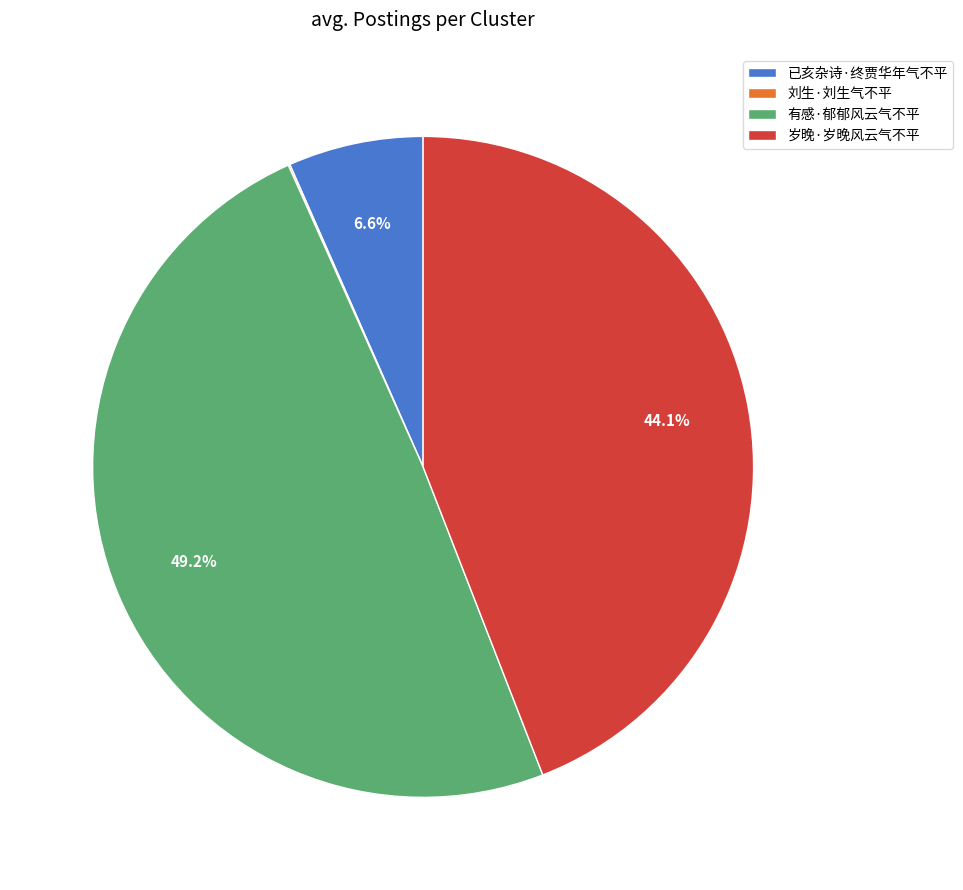

What percentage do 已亥杂诗·终贾华年气不平 and 有感·郁郁风云气不平 together represent?

55.8%